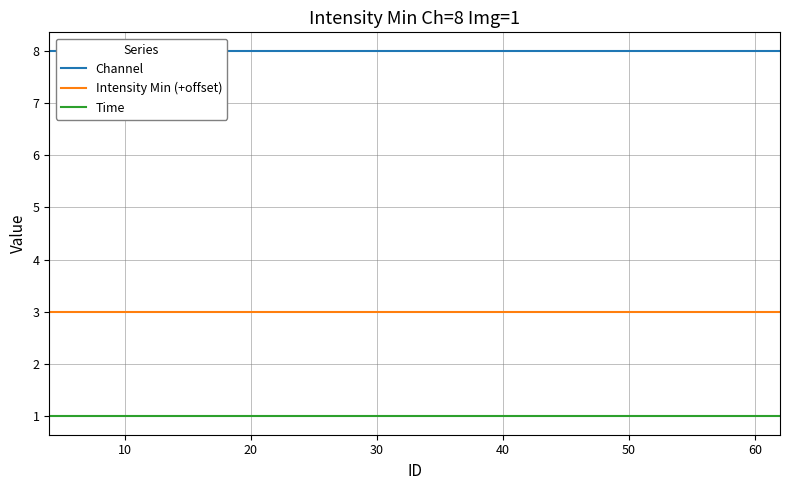

What is the highest value of the Intensity Min (+offset) series?

3